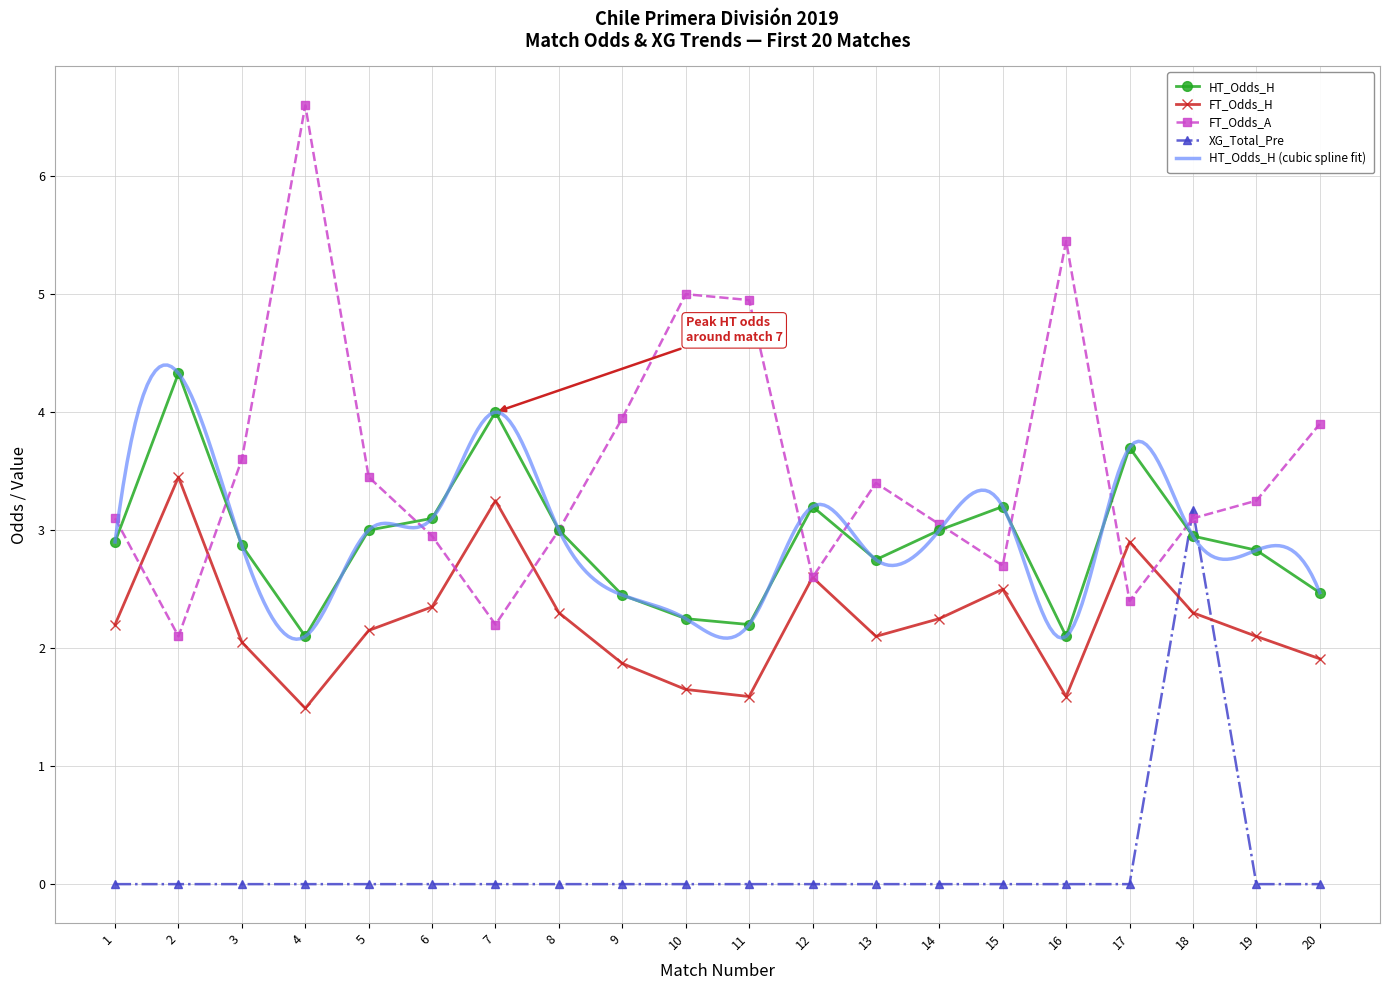

Reading left to right, transcribe all the data shown in this chart.

XG_Total_Pre: 1=0.0	2=0.0	3=0.0	4=0.0	5=0.0	6=0.0	7=0.0	8=0.0	9=0.0	10=0.0	11=0.0	12=0.0	13=0.0	14=0.0	15=0.0	16=0.0	17=0.0	18=3.2	19=0.0	20=0.0
HT_Odds_H: 1=2.9	2=4.3	3=2.9	4=2.1	5=3.0	6=3.1	7=4.0	8=3.0	9=2.5	10=2.2	11=2.2	12=3.2	13=2.8	14=3.0	15=3.2	16=2.1	17=3.7	18=3.0	19=2.8	20=2.5
FT_Odds_H: 1=2.2	2=3.5	3=2.0	4=1.5	5=2.1	6=2.4	7=3.2	8=2.3	9=1.9	10=1.6	11=1.6	12=2.6	13=2.1	14=2.2	15=2.5	16=1.6	17=2.9	18=2.3	19=2.1	20=1.9
FT_Odds_A: 1=3.1	2=2.1	3=3.6	4=6.6	5=3.5	6=3.0	7=2.2	8=3.0	9=4.0	10=5.0	11=5.0	12=2.6	13=3.4	14=3.0	15=2.7	16=5.5	17=2.4	18=3.1	19=3.2	20=3.9